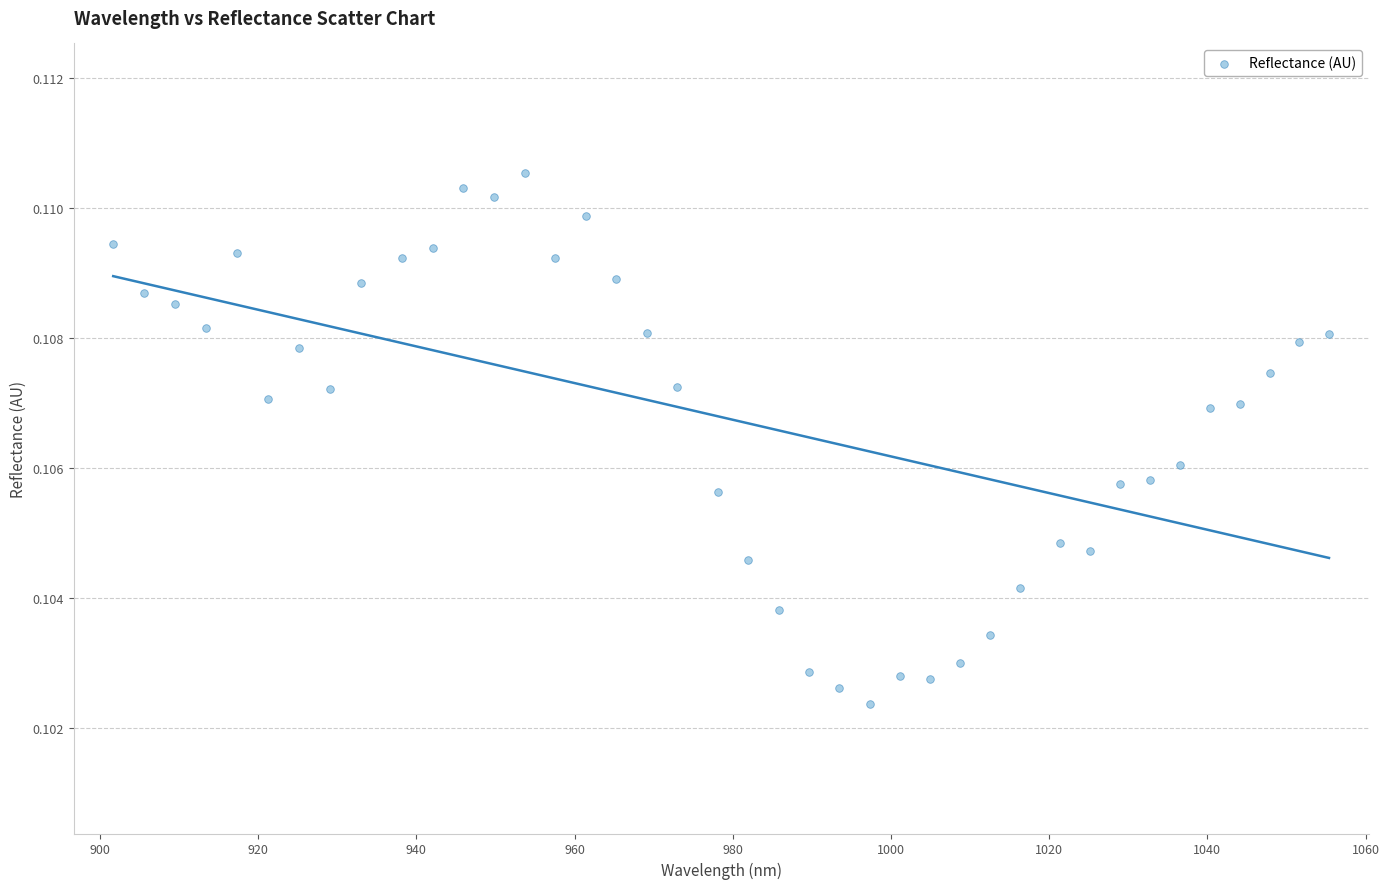

What is the range of X values (max minus min)?

153.7